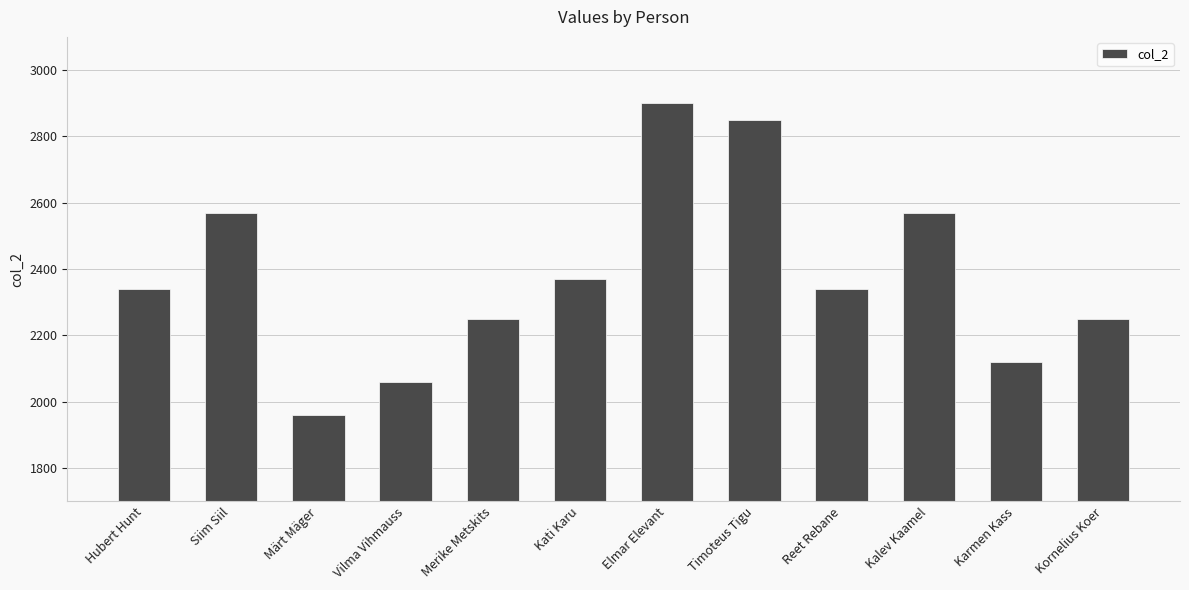

What is the difference between the maximum and minimum values?

940